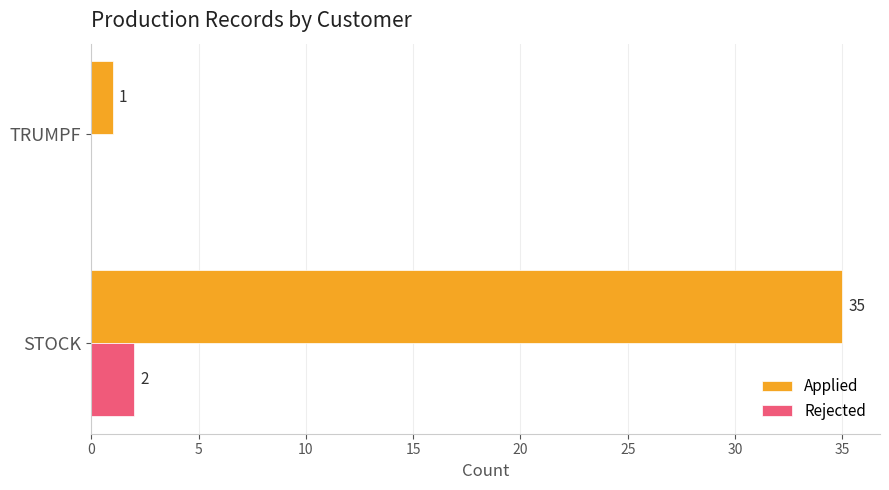

What is the sum of all Applied values?

36